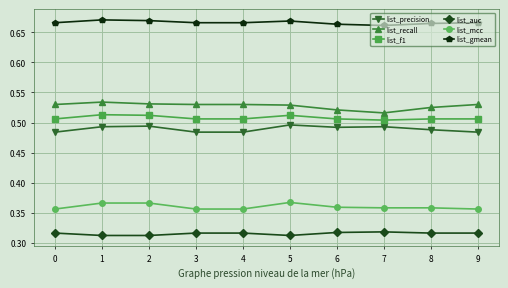

What is the sum of all list_f1 values?

5.1